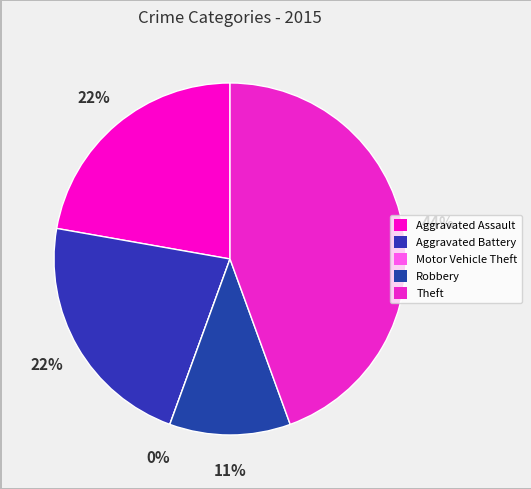

True or false: Theft accounts for 44% of the total.

True